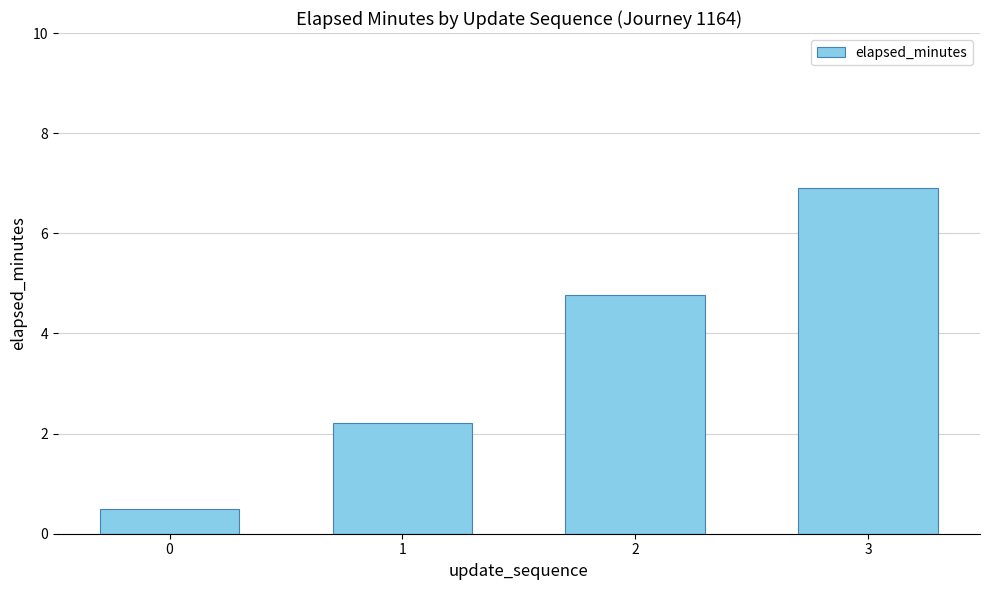

What is the sum of the values at 2 and 3?

11.7